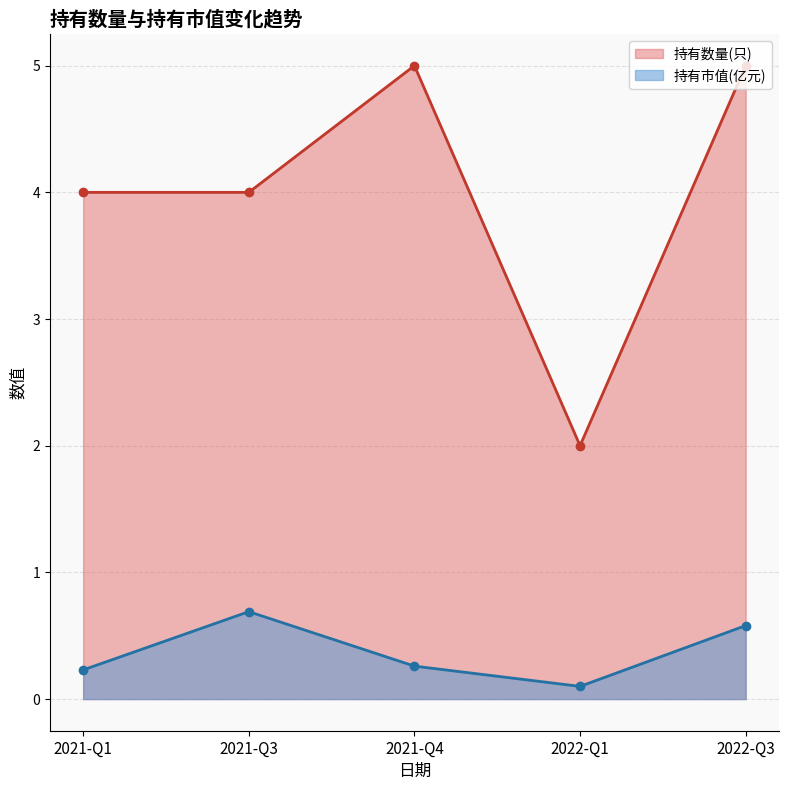

Which series has the largest total across all categories?

持有数量(只)